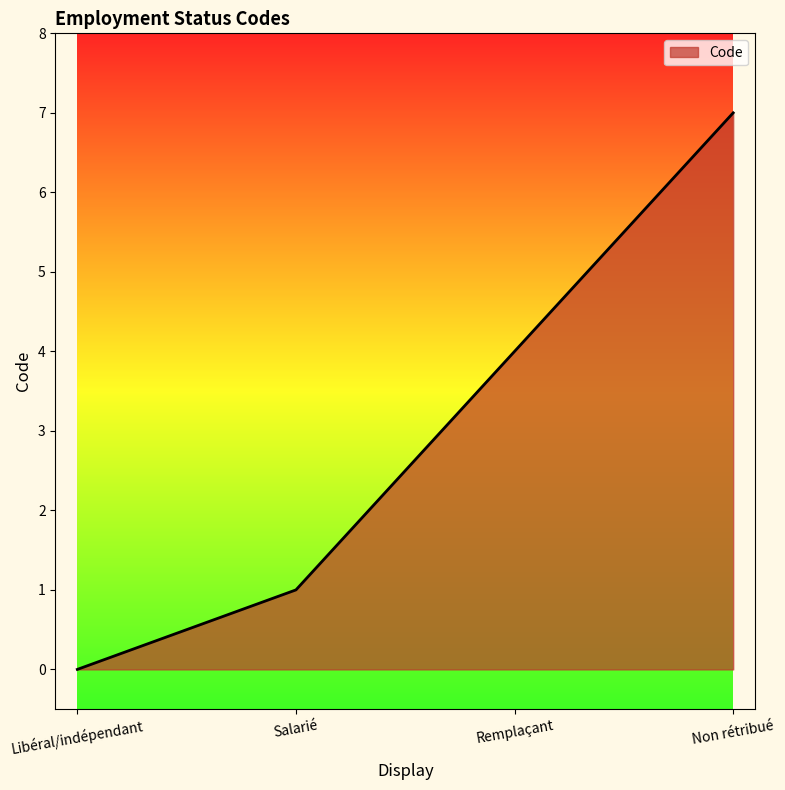

Reading left to right, list all the values displayed in this chart.

Libéral/indépendant=0	Salarié=1	Remplaçant=4	Non rétribué=7